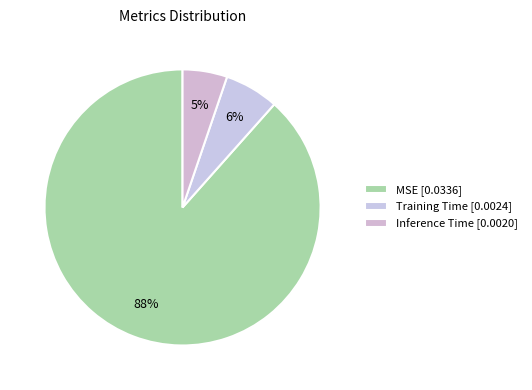

Rank the categories by value from highest to lowest.

MSE, Training Time, Inference Time